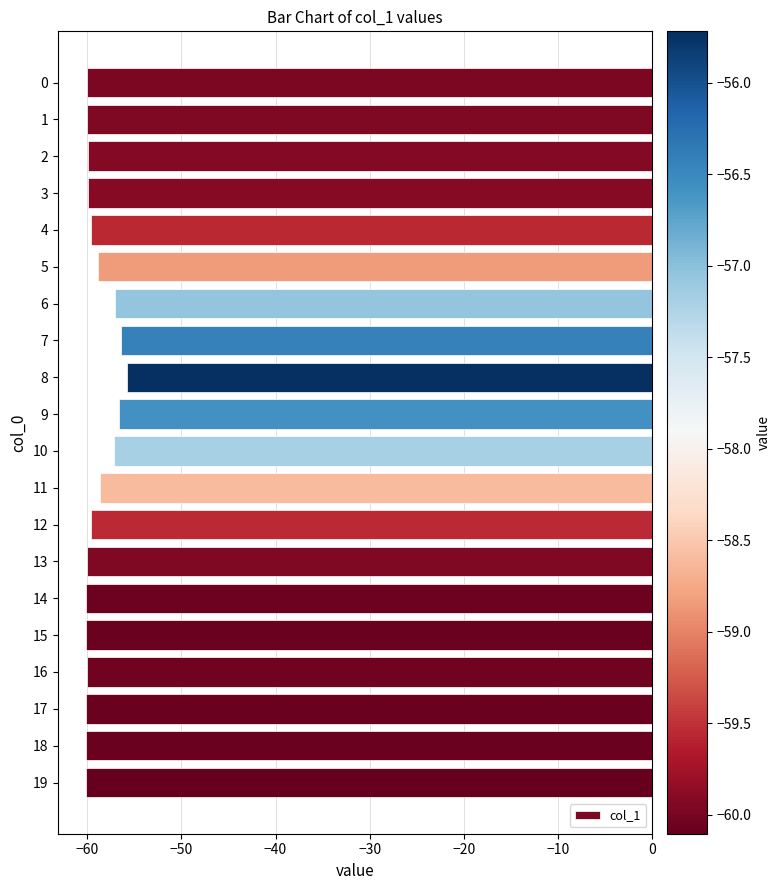

Are the bars horizontal?

Yes